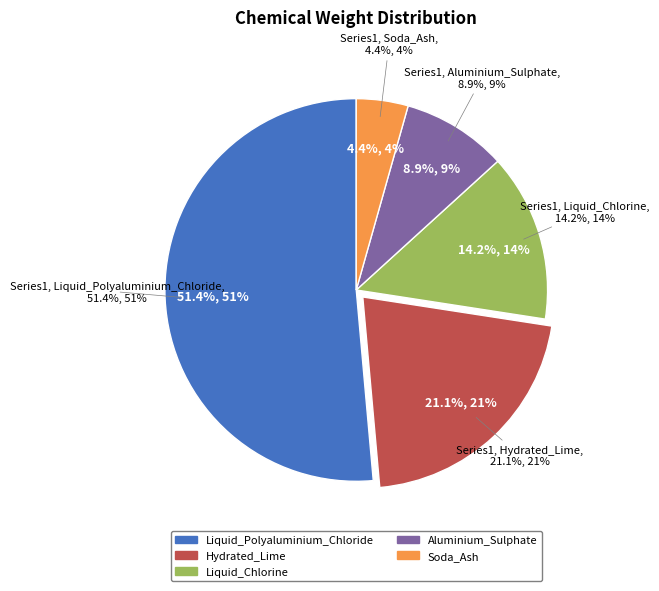

What is the ratio of the value at Hydrated_Lime to the value at Soda_Ash?

4.8